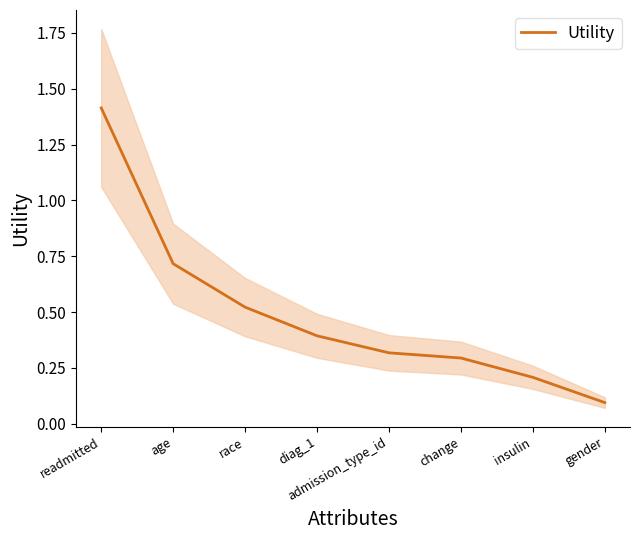

What is the smallest value displayed?

0.1